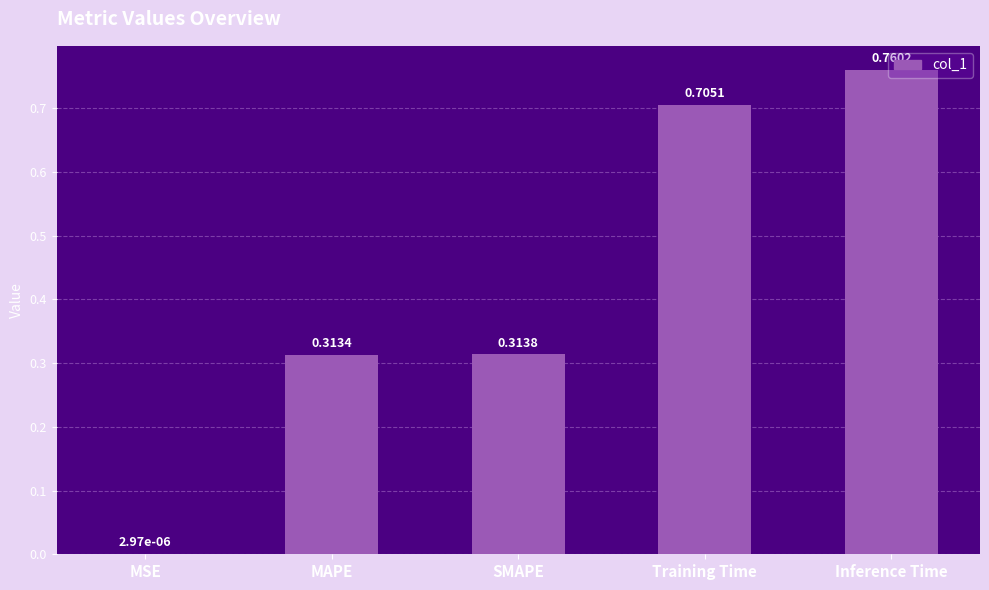

What is the sum of all values?

2.1